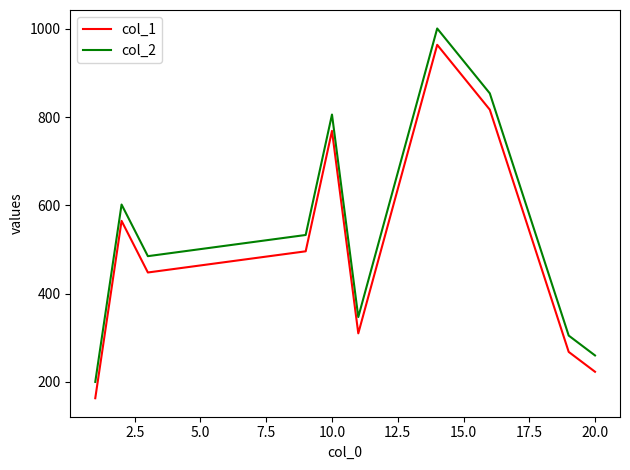

List the series in order of their overall mean, highest first.

col_2, col_1